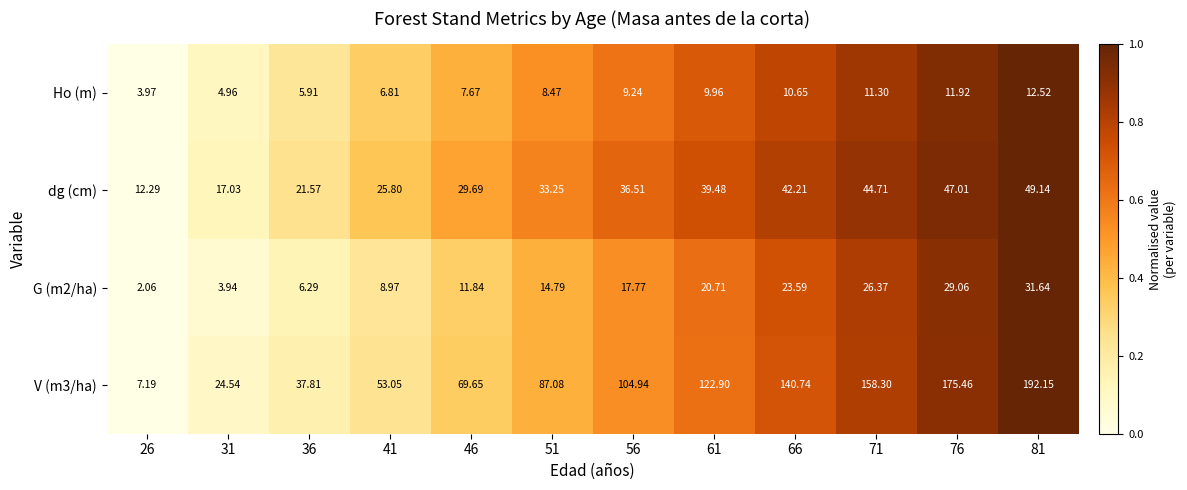

Is the value of dg (cm) at 66 greater than the value of G (m2/ha) at 51?

Yes